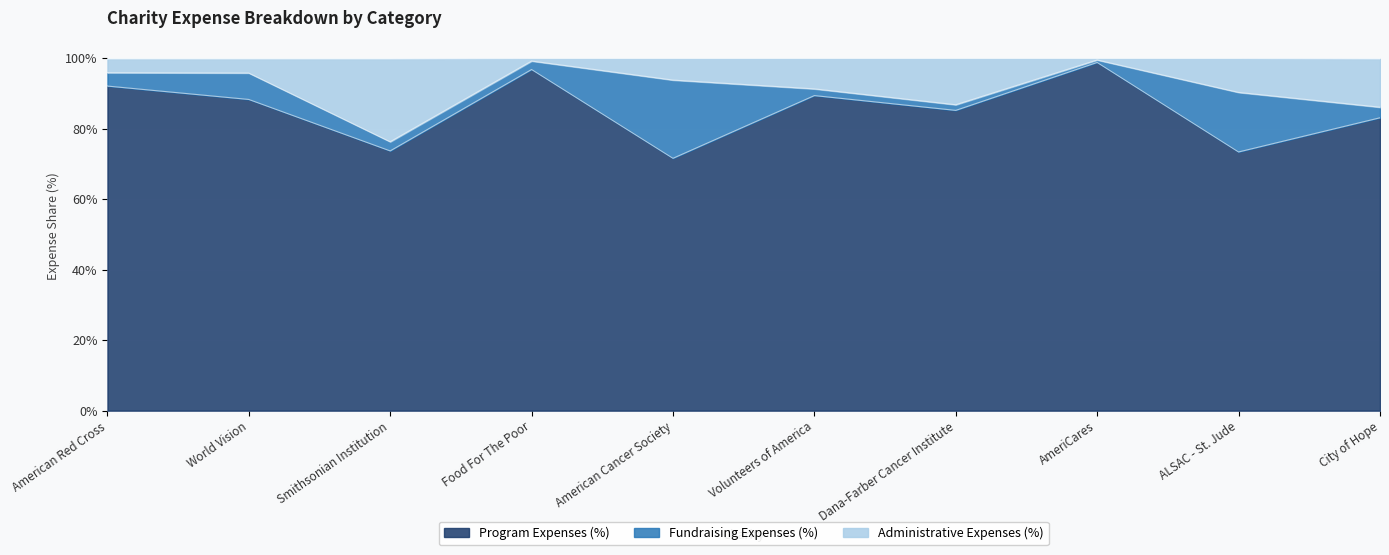

What is the approximate value of Program Expenses (%) at City of Hope?

83.1